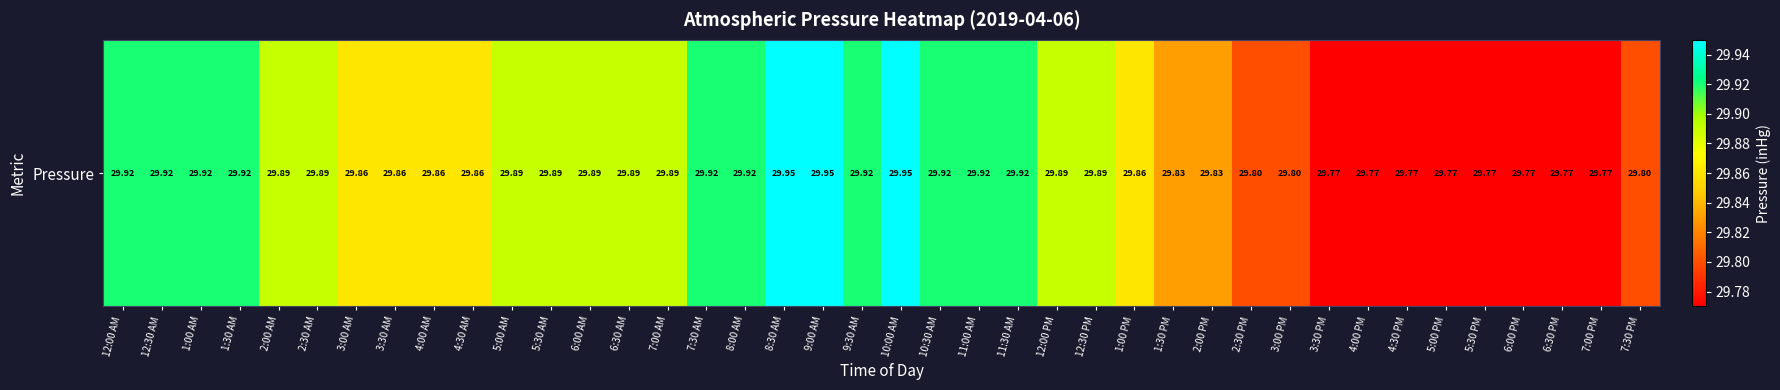

Is it true that the value at 5:00 PM is 29.8?

True